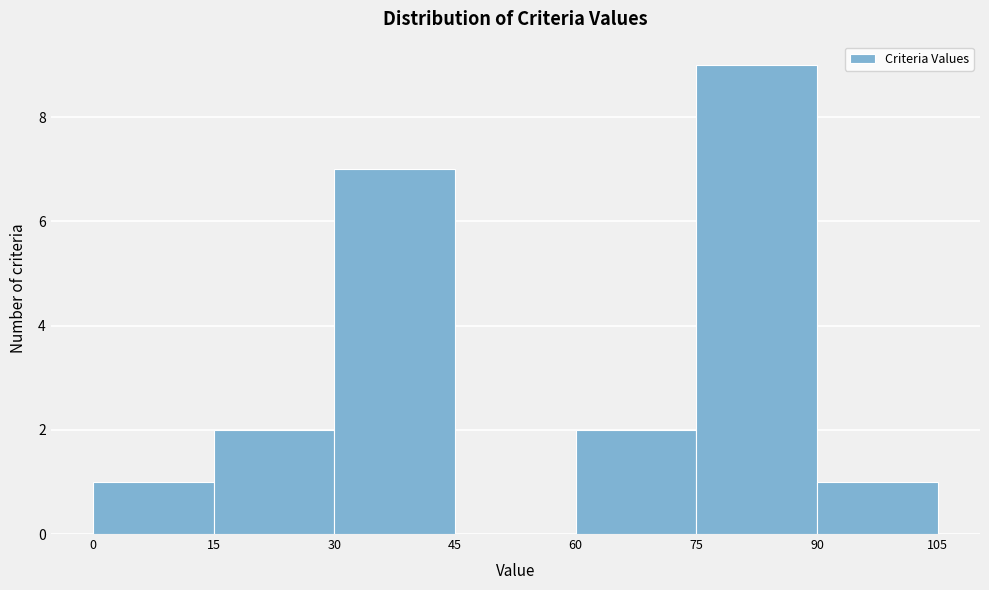

What is the height of the bar covering 60 to 75 on the x-axis? The values are not printed on the chart, so give them approximately, as read against the axis.

2